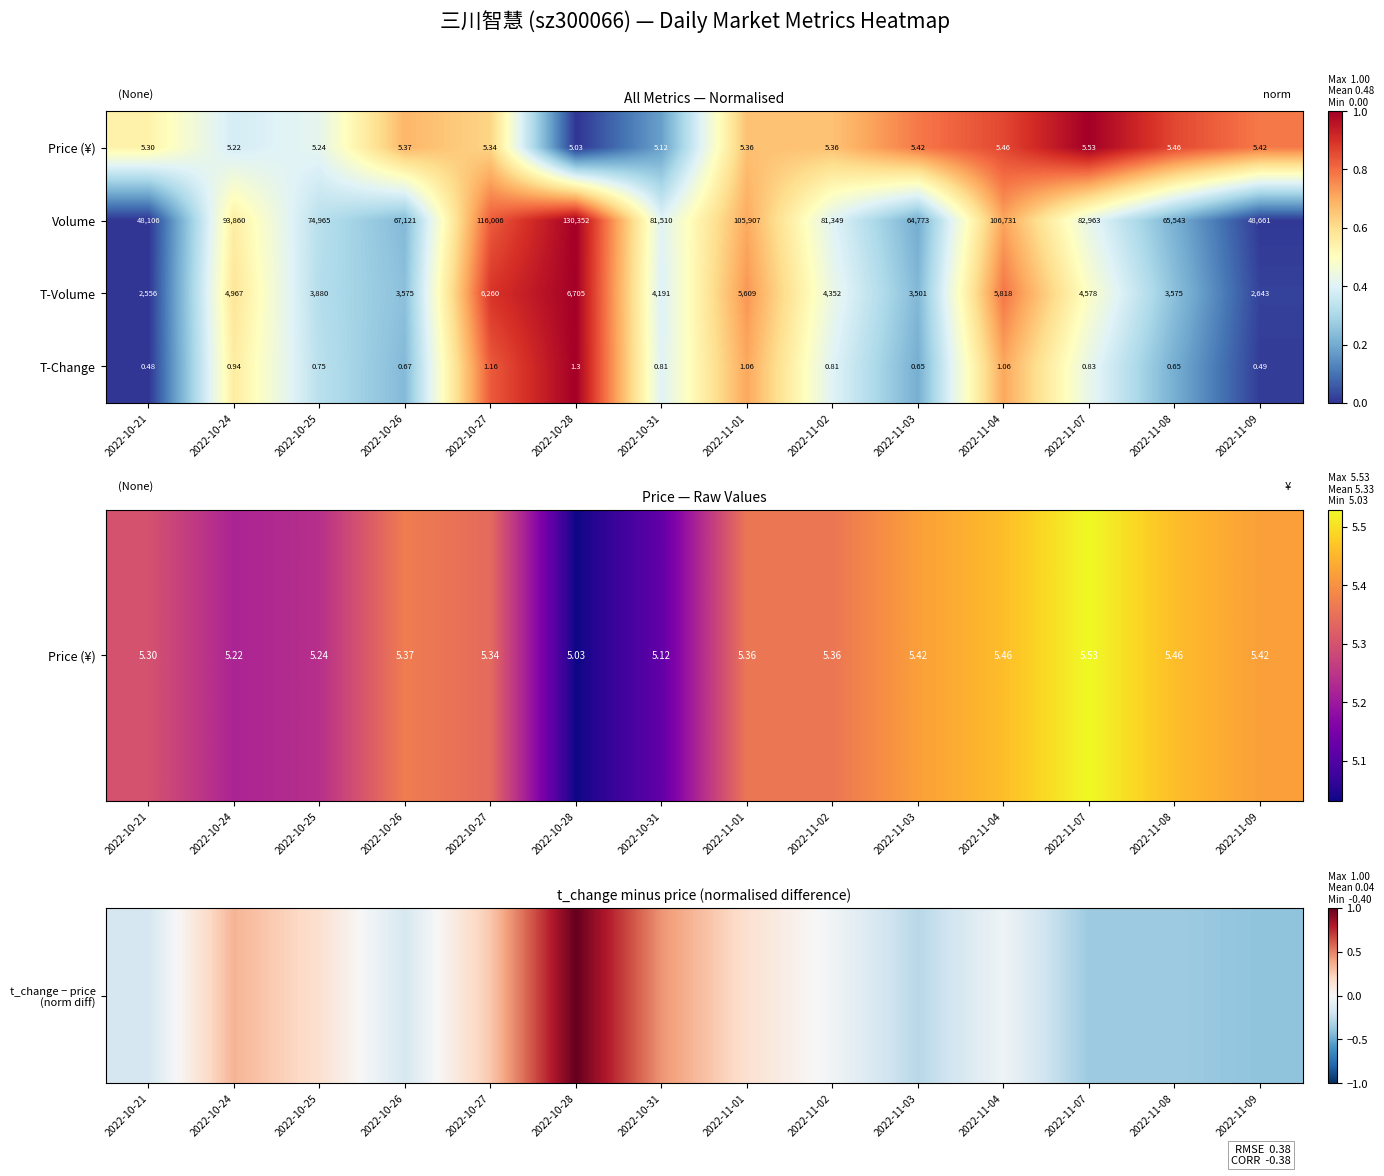

At how many categories does at least one series exceed 0?

14